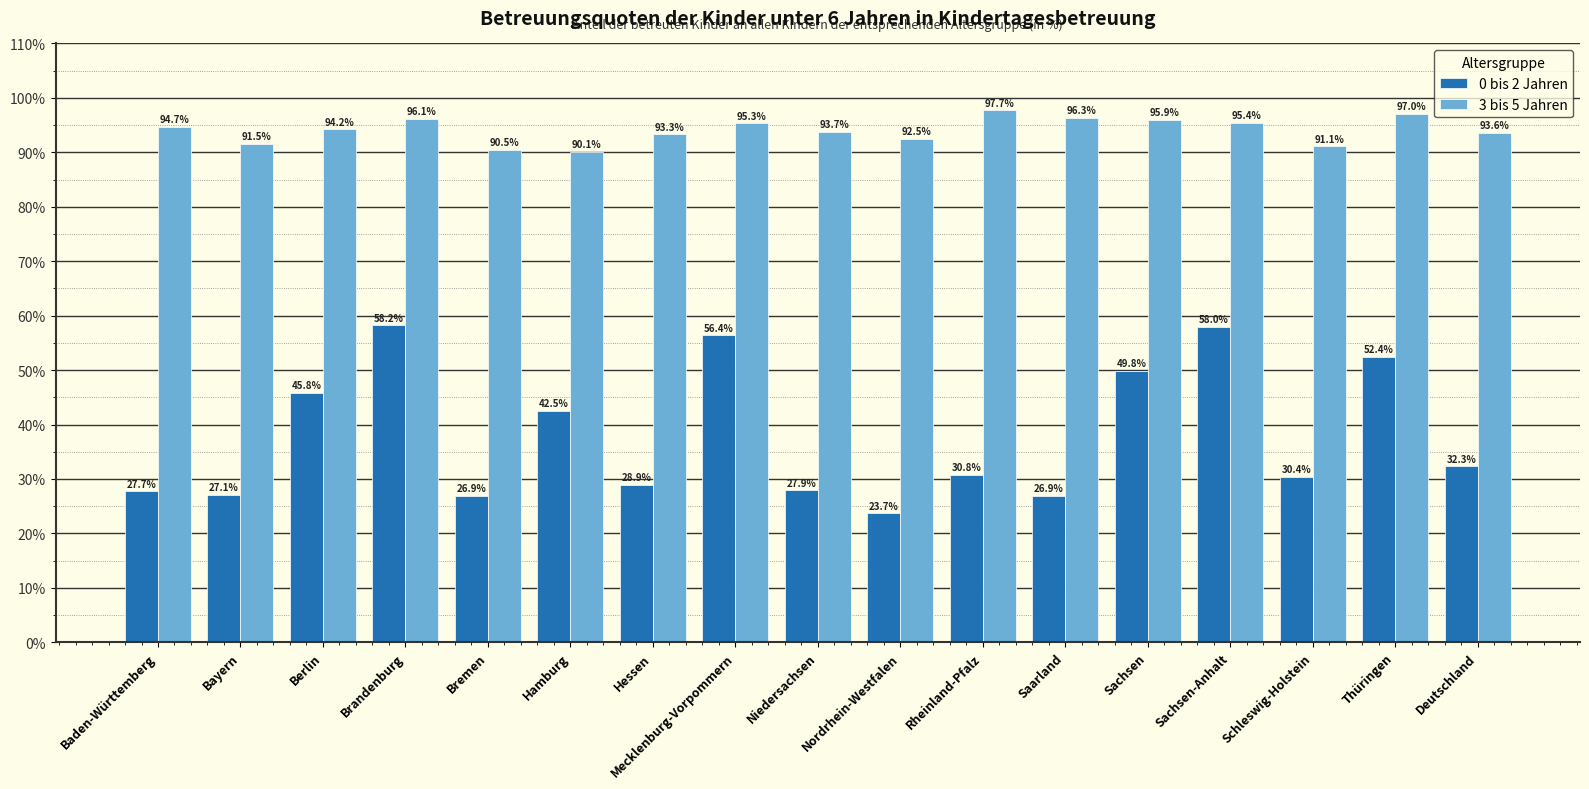

True or false: 3 bis 5 Jahren has a value of 90.5 at Bremen.

True